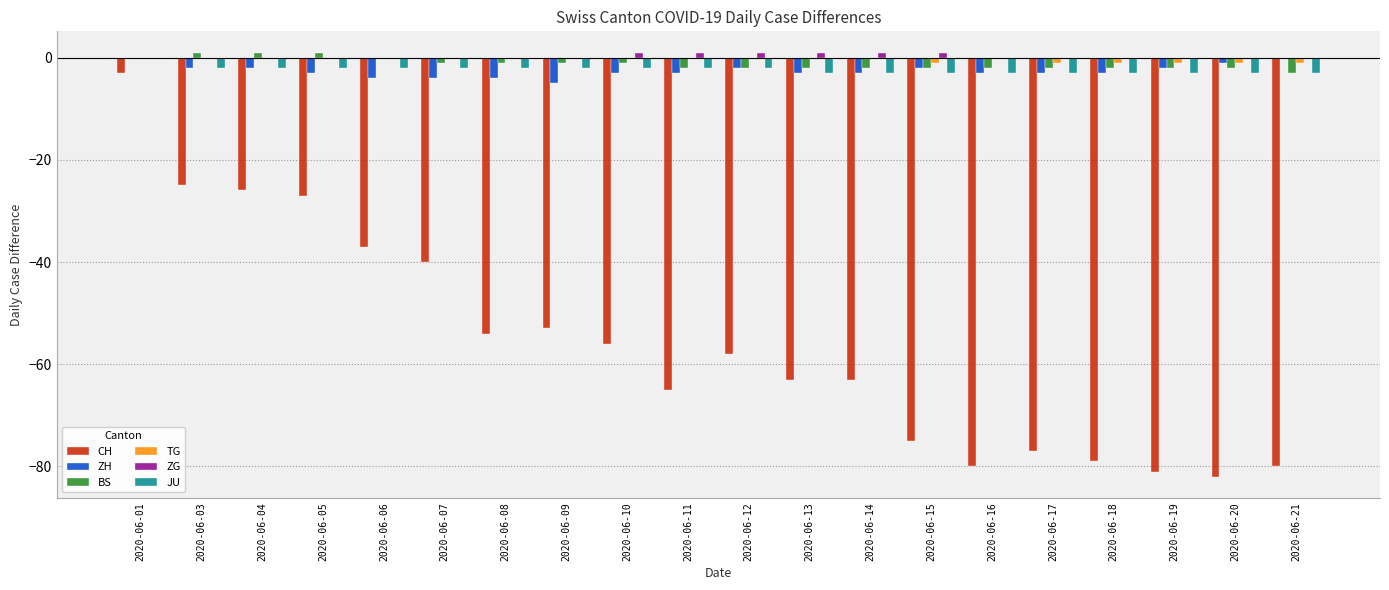

How many groups of bars are there?

20